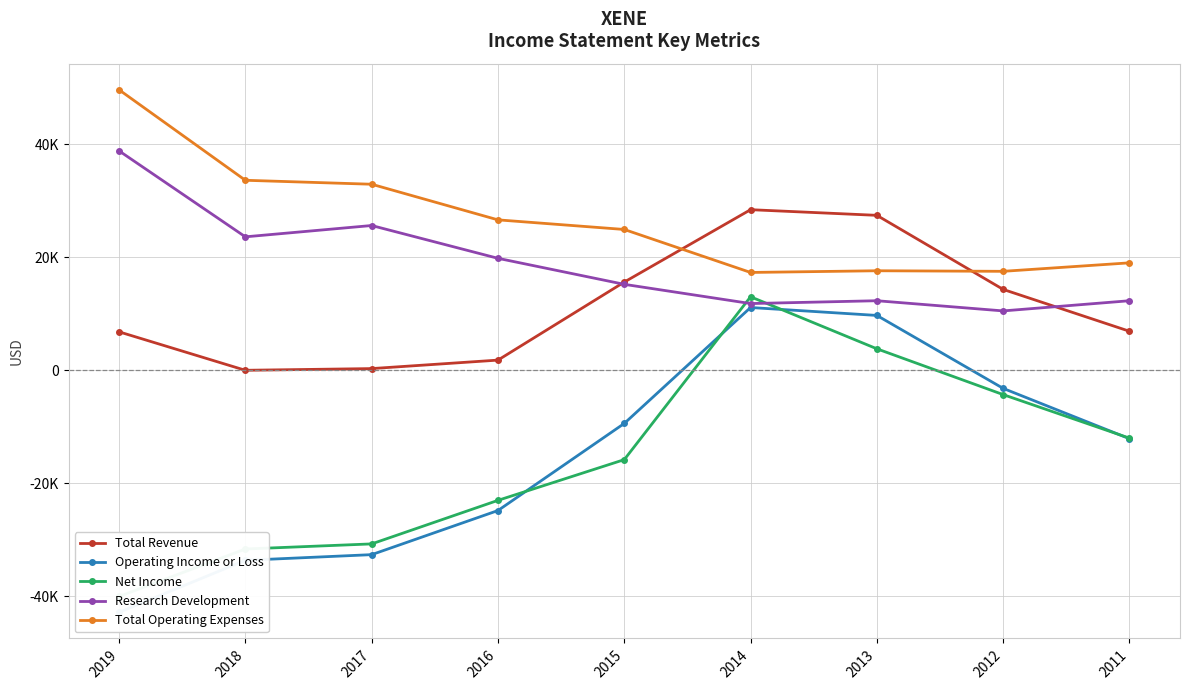

Where do Total Revenue and Research Development first cross each other?

2016 and 2015